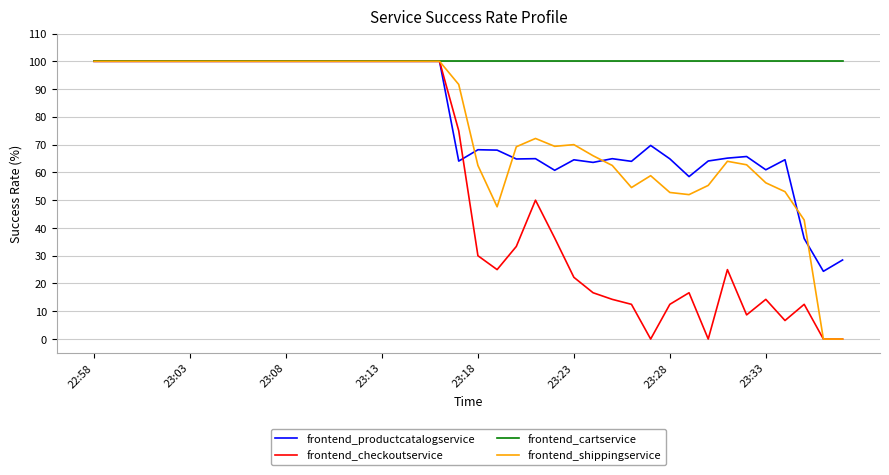

What is the maximum value shown in the chart?

100.0